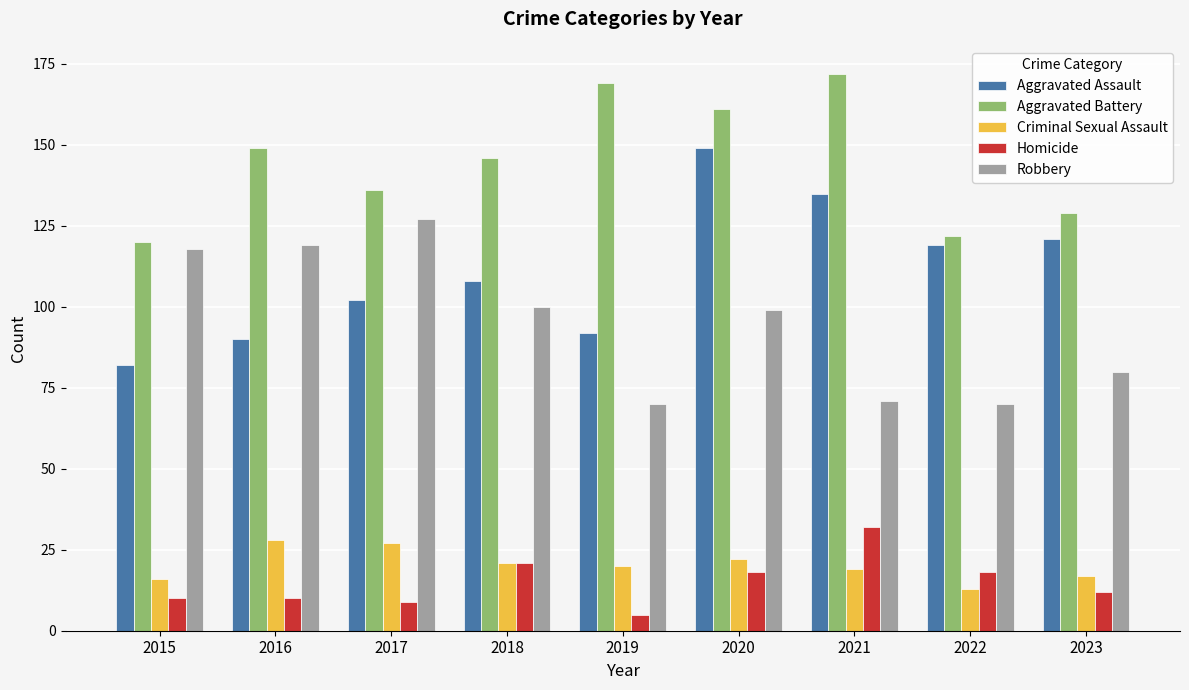

Where does the Criminal Sexual Assault series first go above 20?

2016